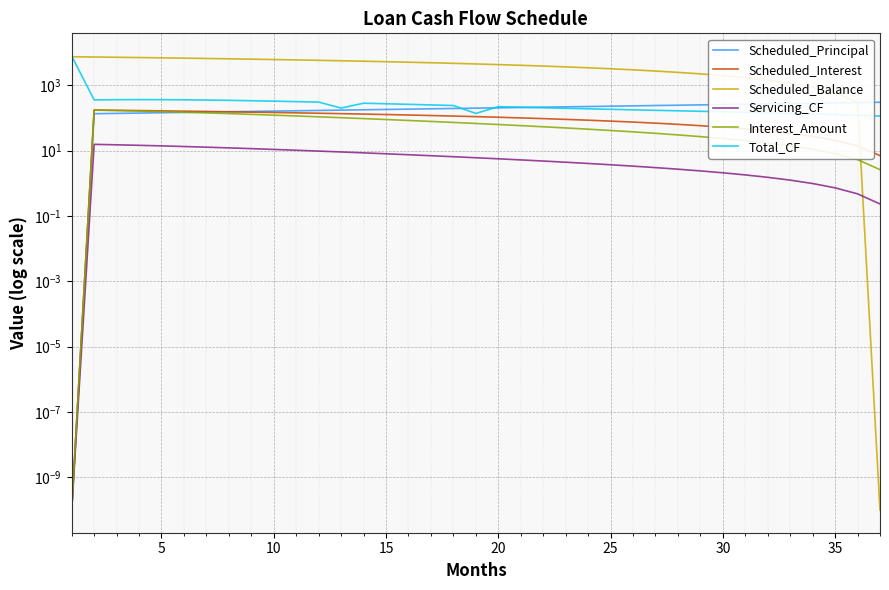

How many values in the Interest_Amount series exceed 63?

19